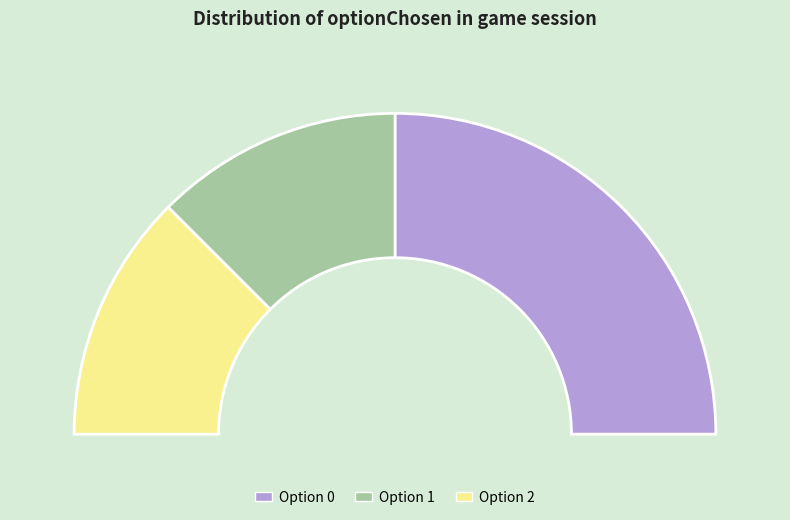

What percentage is NOT represented by 10?

85.9%